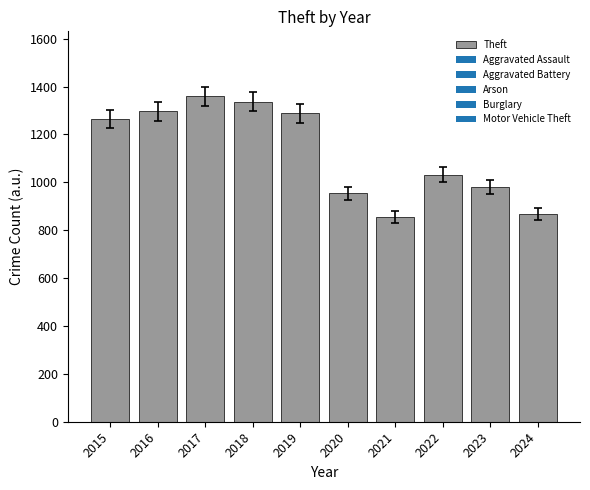

Reading left to right, list all the values displayed in this chart.

2015=1263	2016=1297	2017=1359	2018=1337	2019=1288	2020=954	2021=856	2022=1032	2023=980	2024=867